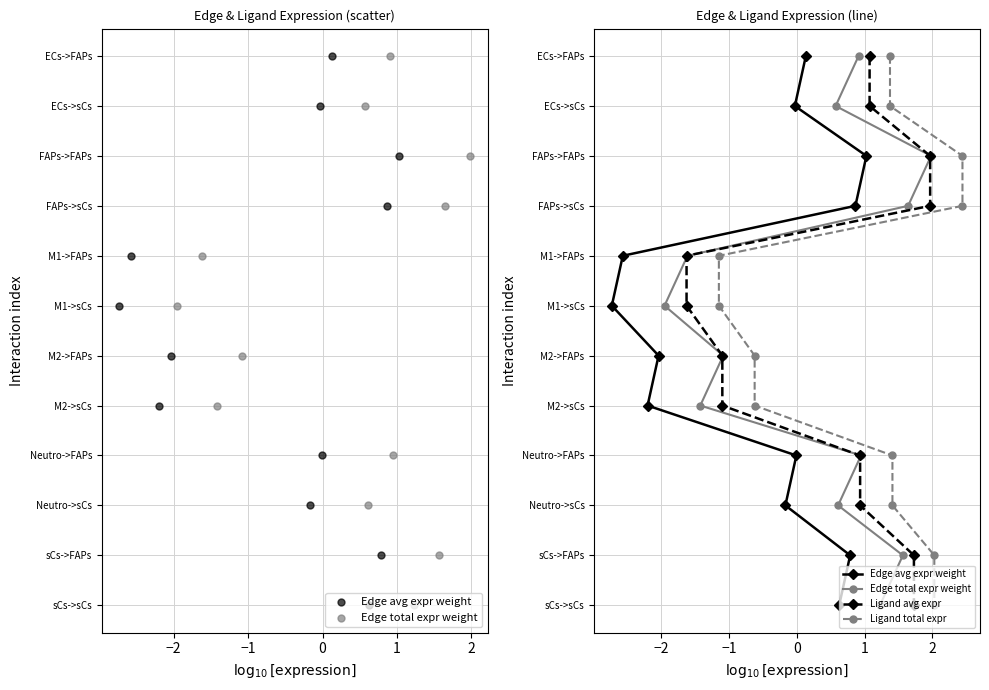

What are all the series names shown in the legend?

Edge avg expr weight, Edge total expr weight, Ligand avg expr, Ligand total expr